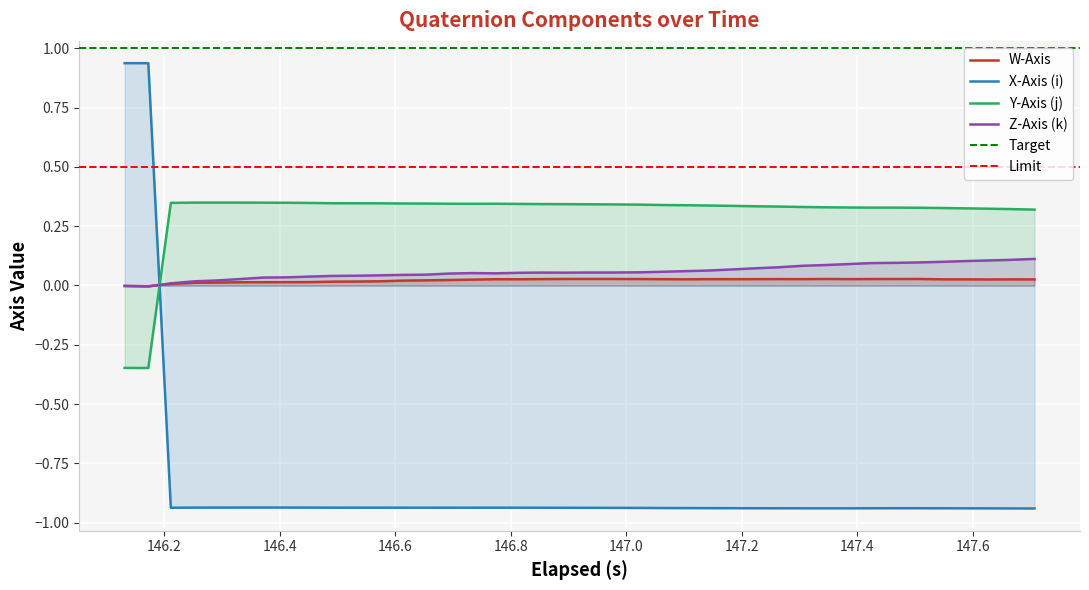

How many intersections are there between Y-Axis (j) and Z-Axis (k)?

1